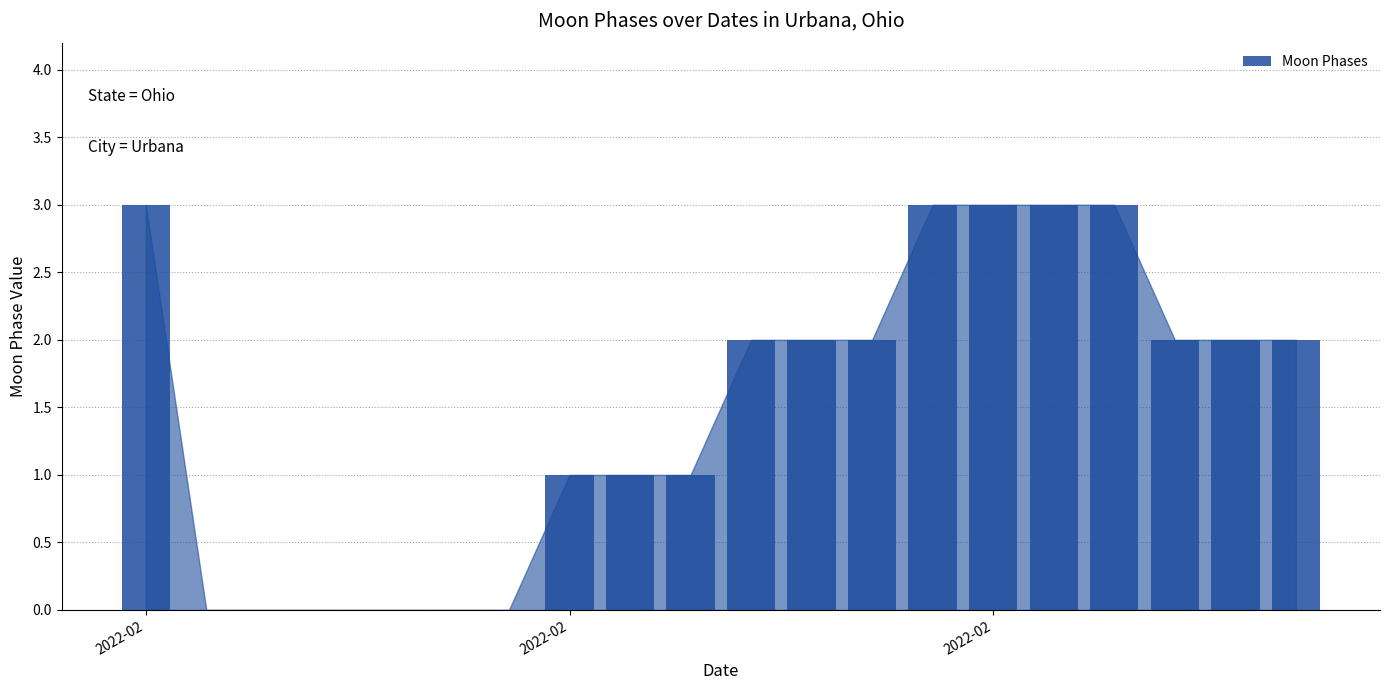

What is the maximum value shown in the chart?

3